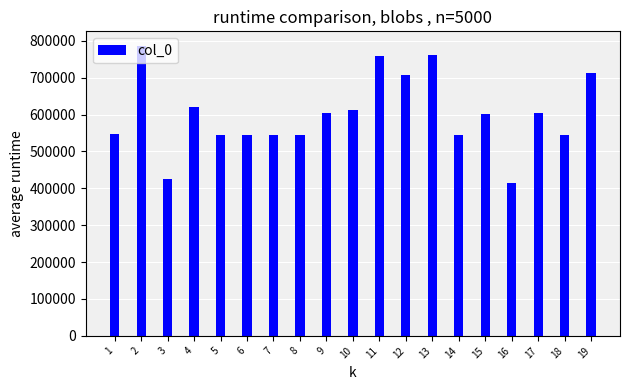

What is the difference between the second highest and minimum values?

347343